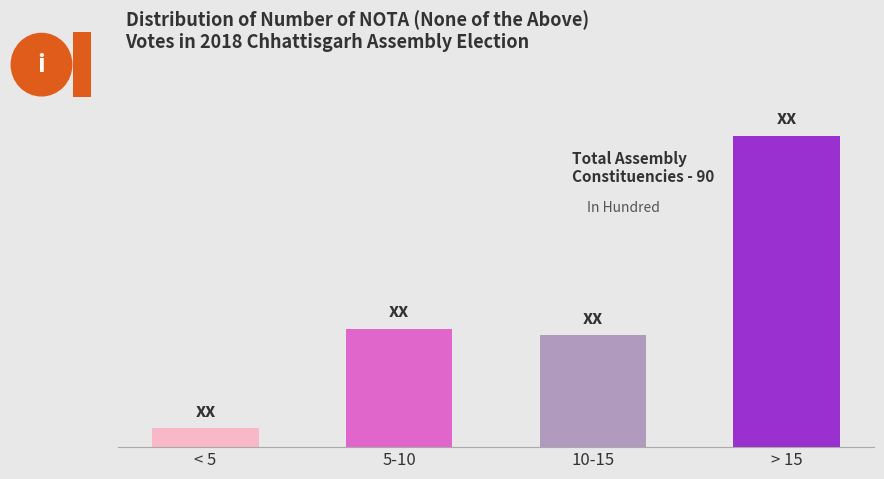

What is the change in value from < 5 to > 15?

+47